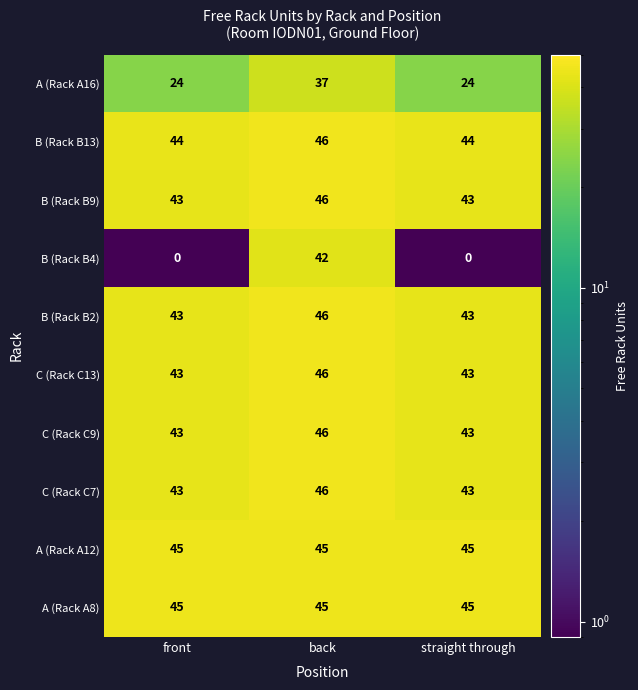

What is the minimum value for C (Rack C7)?

43